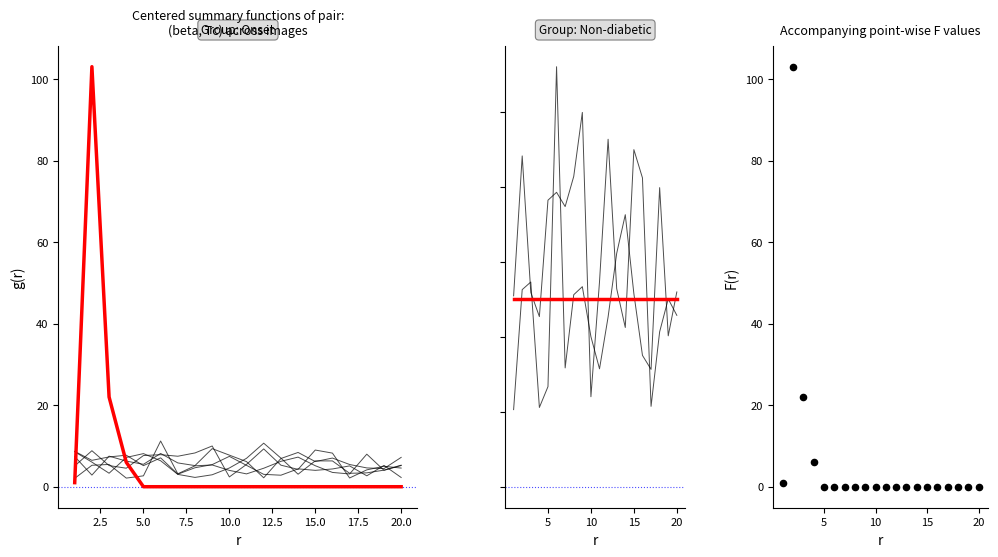

Is the value of x5 at 16 greater than the value of x1 at 2?

Yes